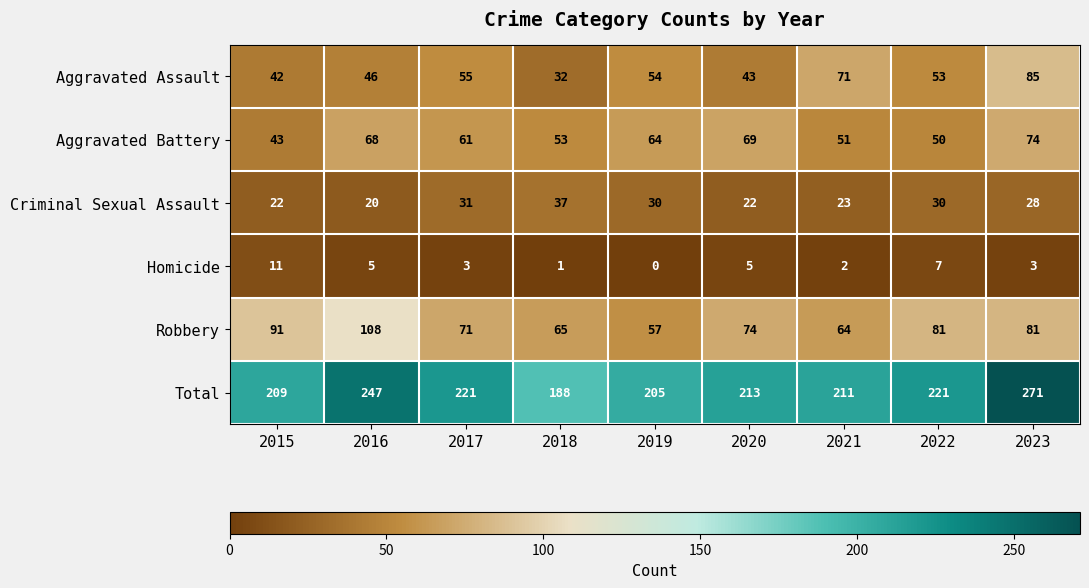

What is the spread (max minus min) of values at 2023?

268